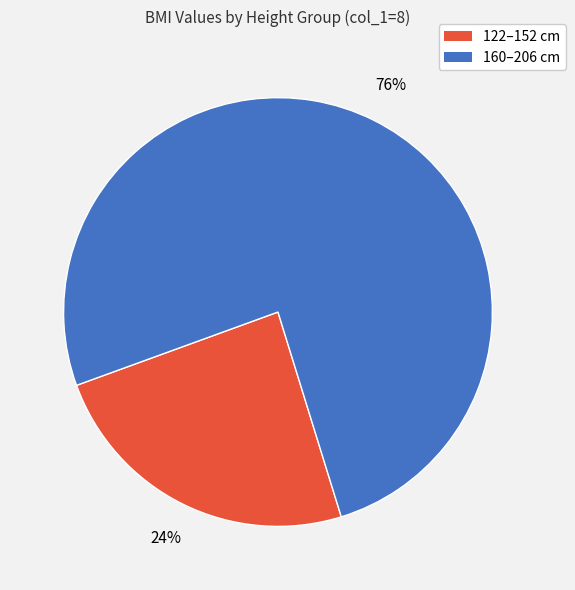

Does any single category account for the majority?

Yes